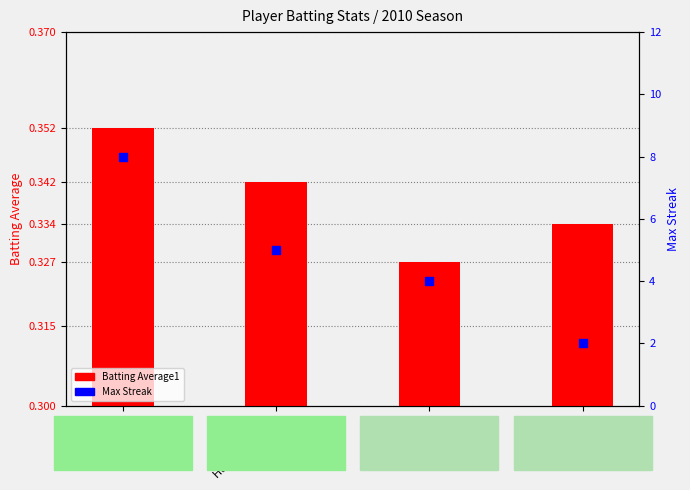

Which series has the largest total across all categories?

Max Streak